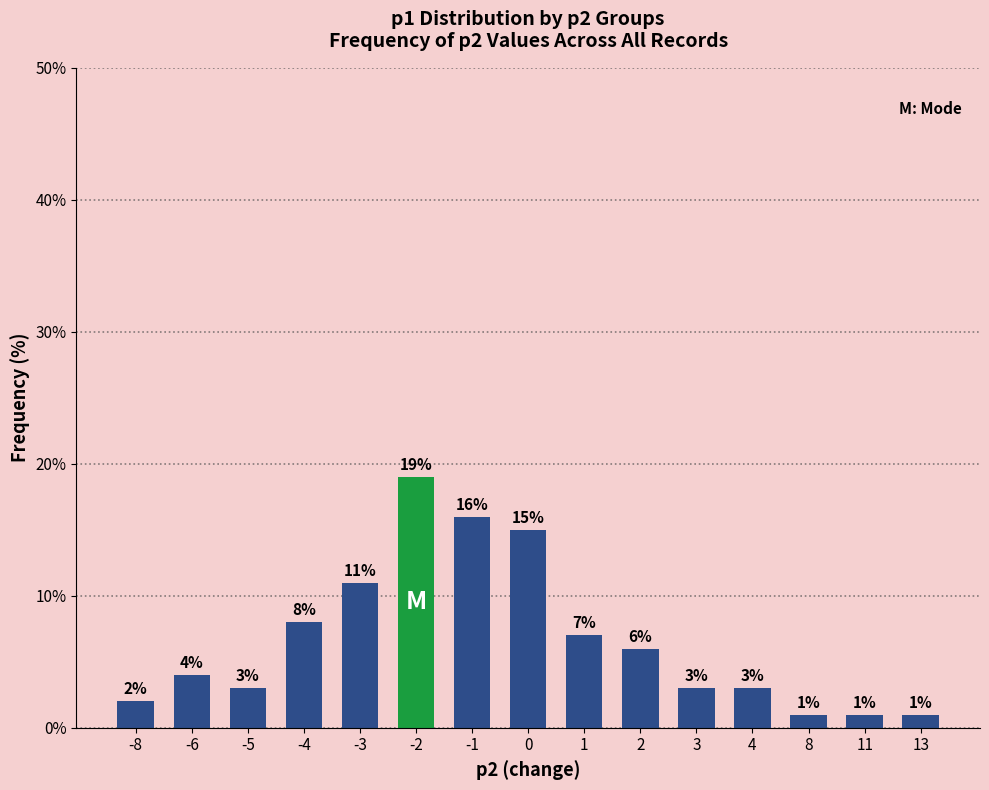

What is the value of the 14th bar from the left?

1.0